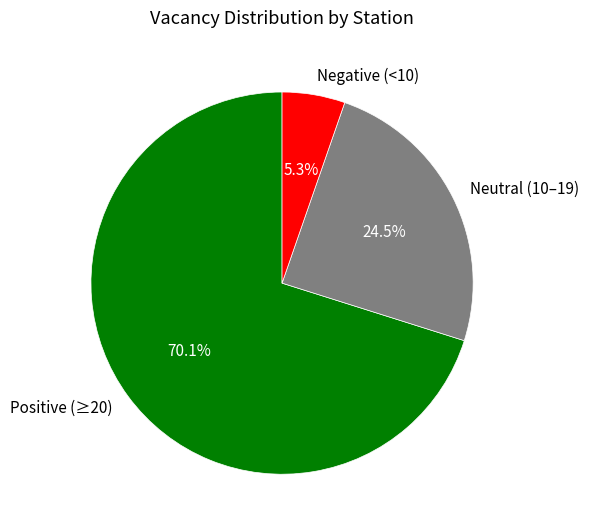

Which category has the biggest portion of the pie?

Positive (≥20)